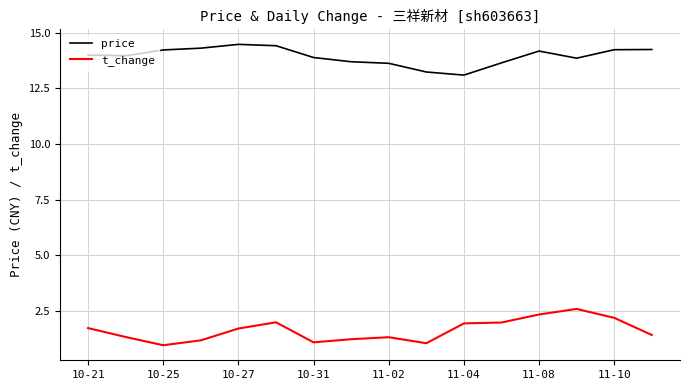

What is the maximum value for t_change?

2.6